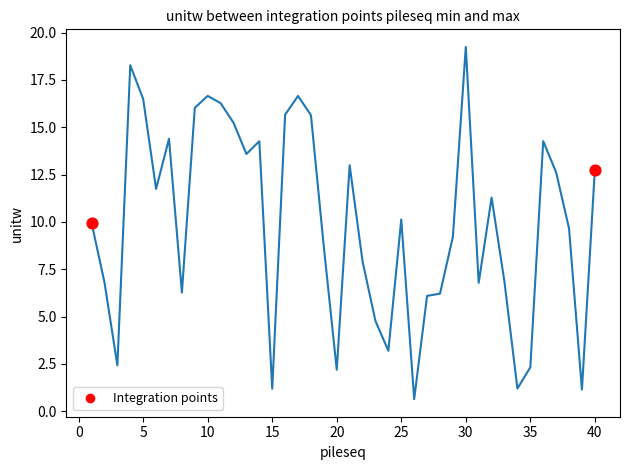

What is the greatest value displayed?

19.2